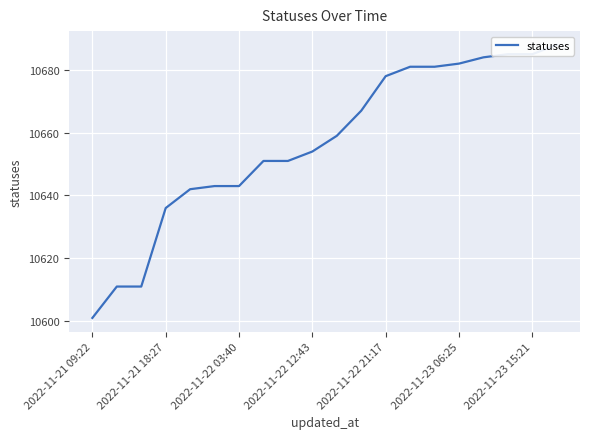

What position from the right is 13?

7